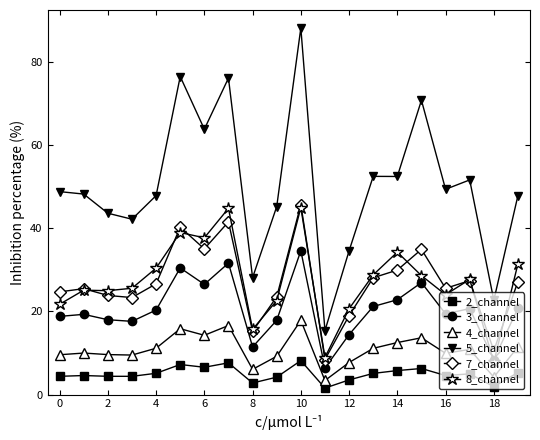

Which series has the largest total across all categories?

5_channel